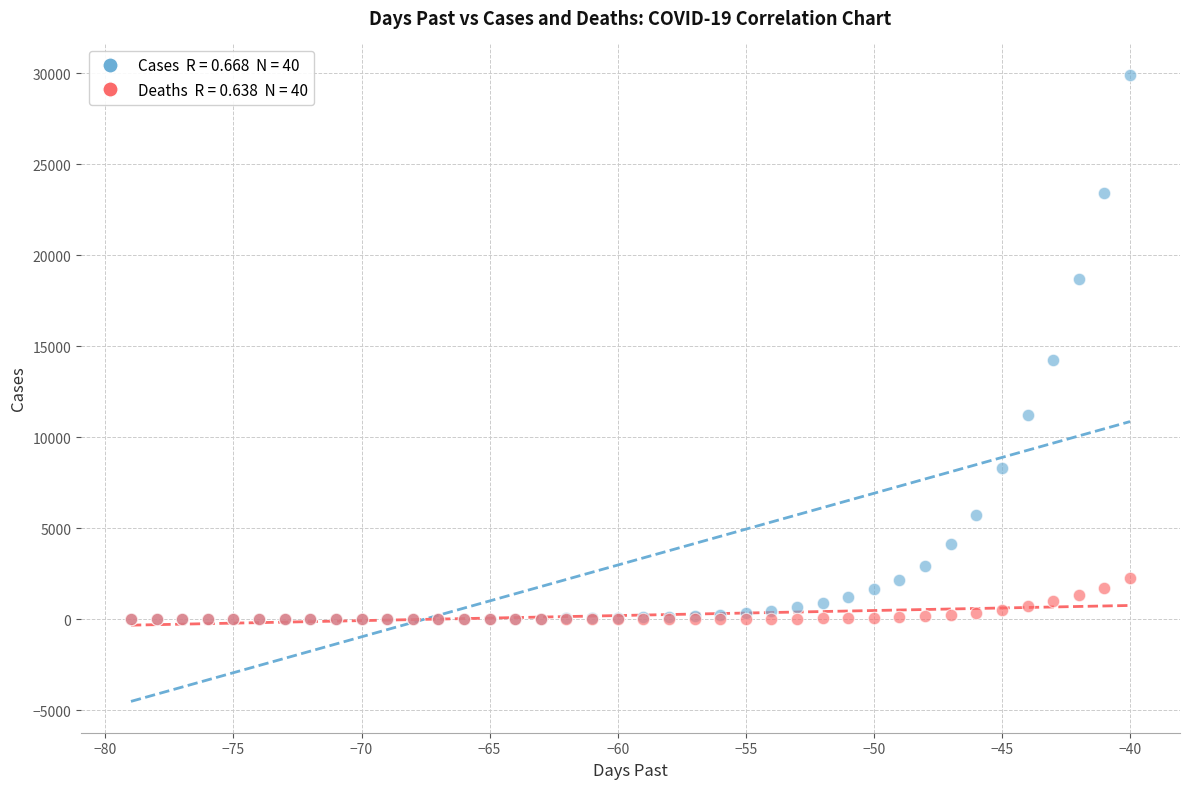

Across all series, what Y value is closest to 14952?

14250